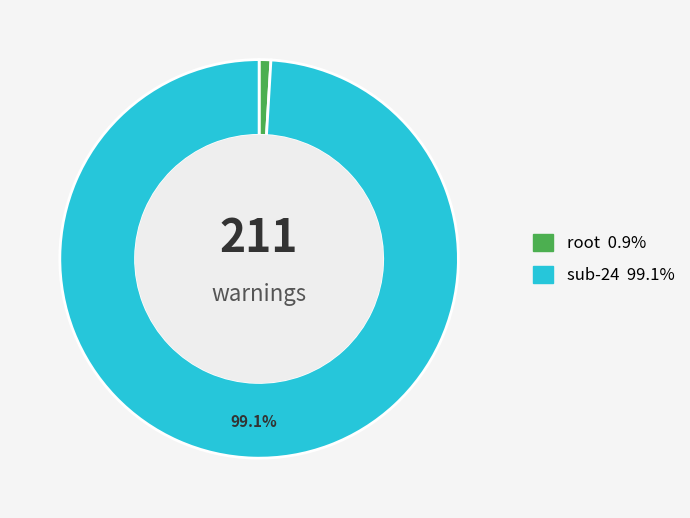

What percentage is the sub-24 slice, to the nearest percent?

99%